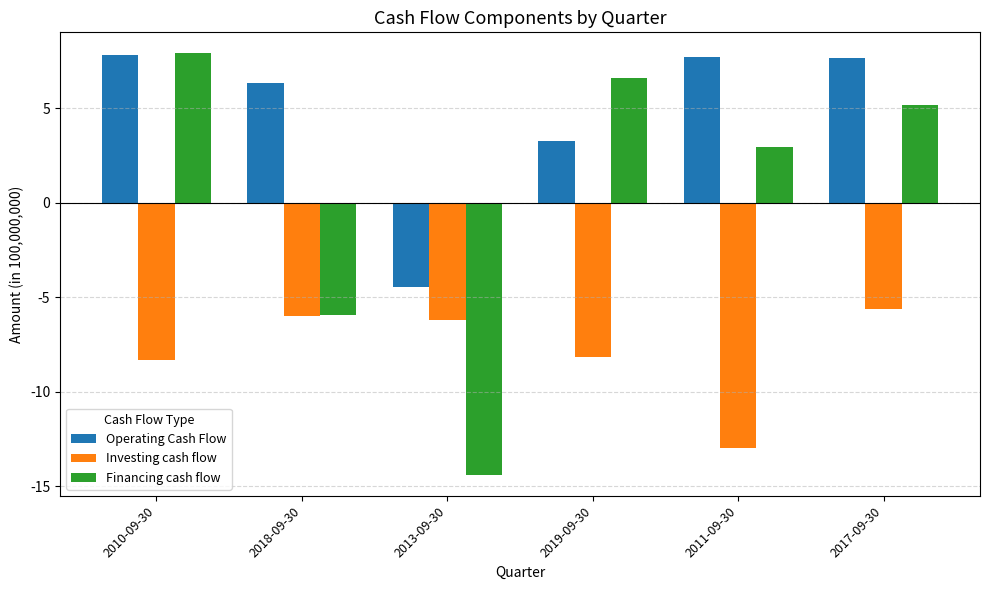

At 2019-09-30, list the series in order from largest to smallest.

Financing cash flow, Operating Cash Flow, Investing cash flow